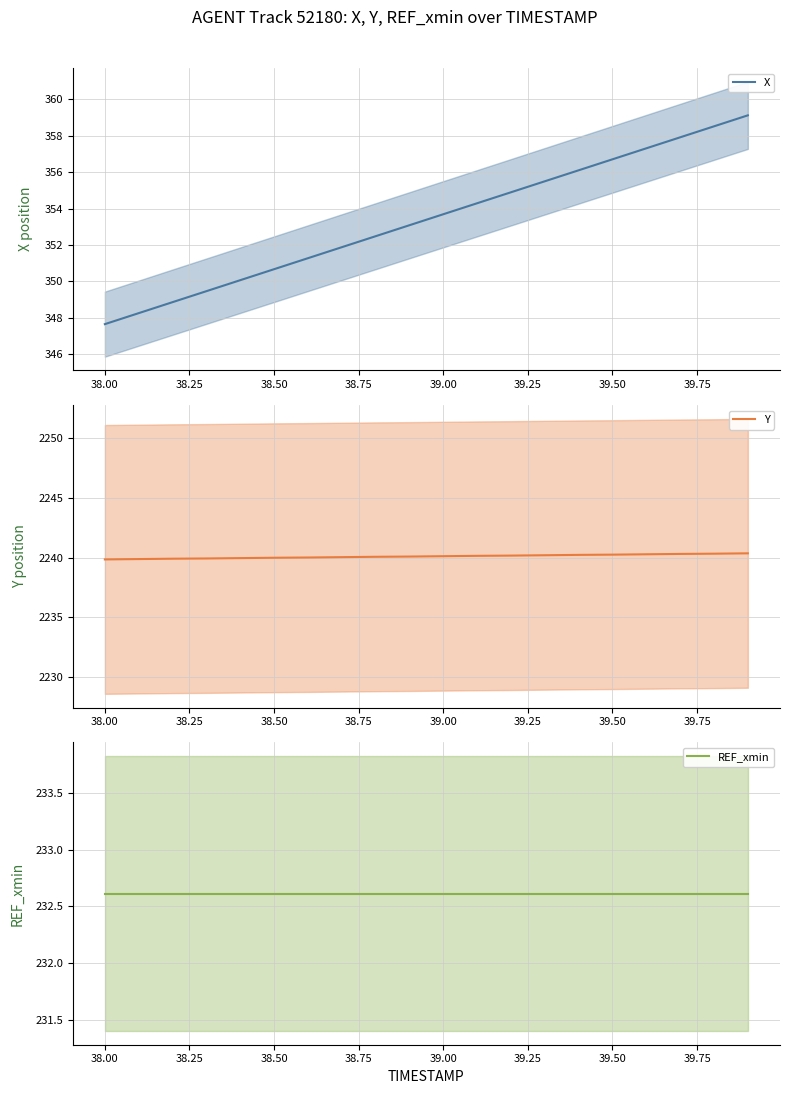

List the series in order of their peak value, lowest first.

REF_xmin, X, Y